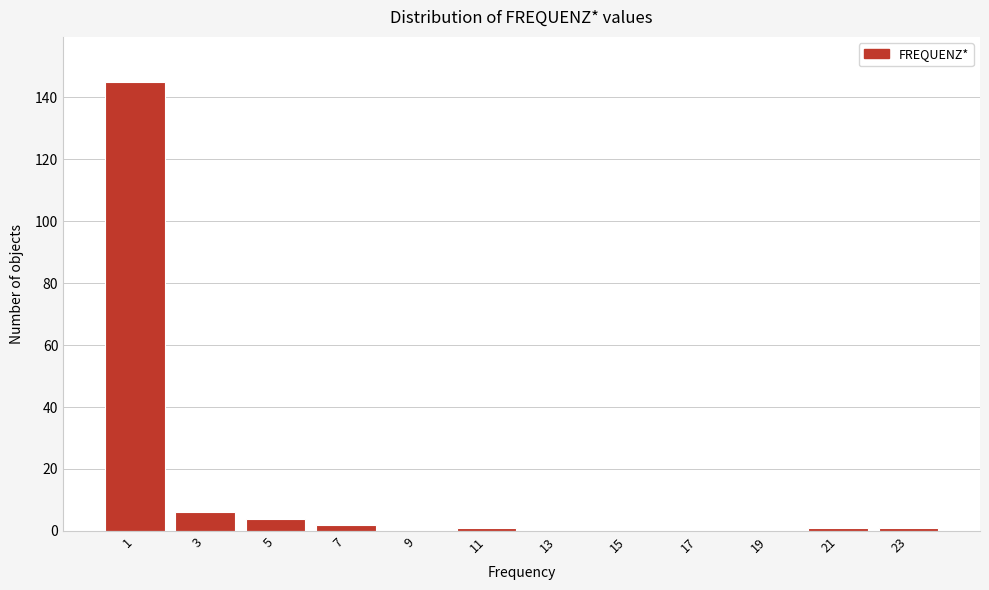

Reading left to right, what are all the values shown in this chart?

1=145	3=6	5=4	7=2	9=0	11=1	13=0	15=0	17=0	19=0	21=1	23=1